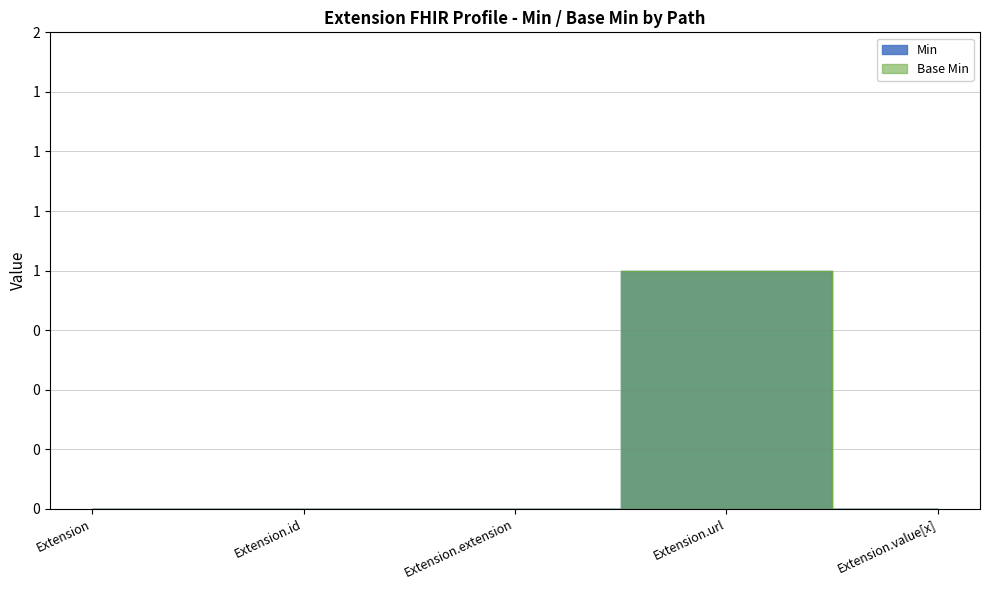

What is the difference between the maximum and second lowest values in the Base Min series?

1